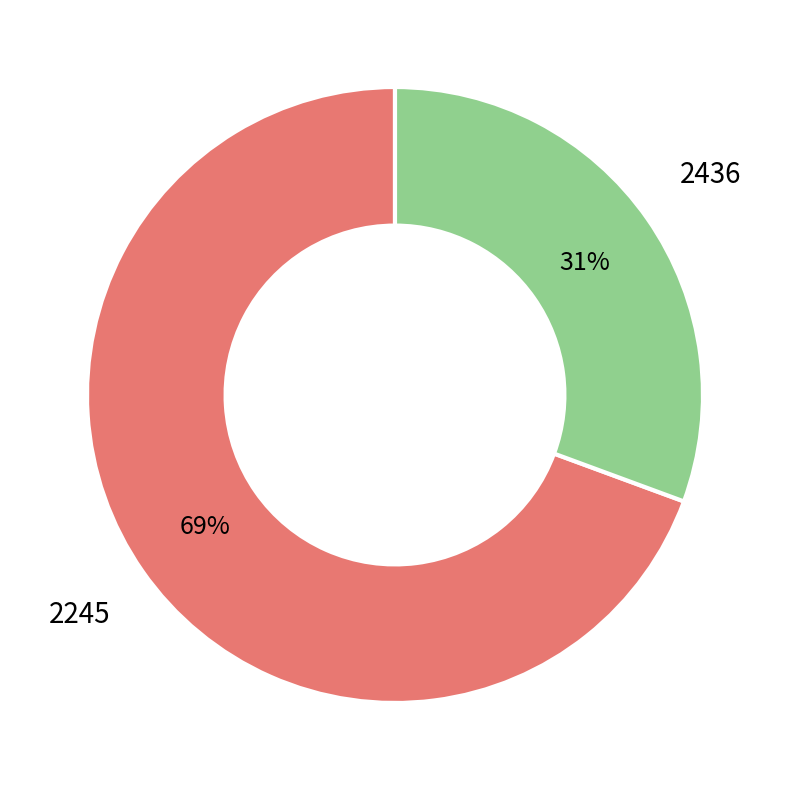

Count the number of slices in the pie.

2